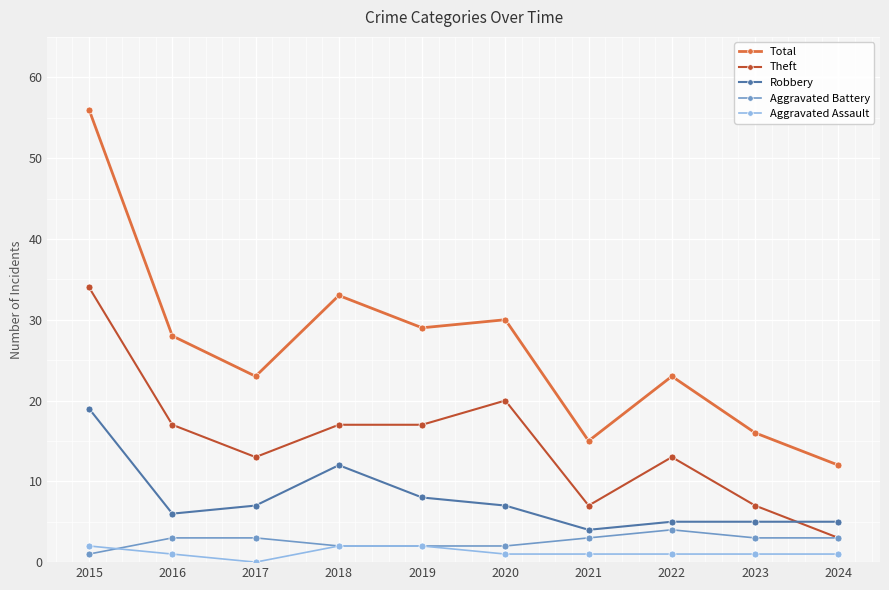

Reading left to right, extract all data points from this chart.

Total: 56	28	23	33	29	30	15	23	16	12
Theft: 34	17	13	17	17	20	7	13	7	3
Robbery: 19	6	7	12	8	7	4	5	5	5
Aggravated Battery: 1	3	3	2	2	2	3	4	3	3
Aggravated Assault: 2	1	0	2	2	1	1	1	1	1